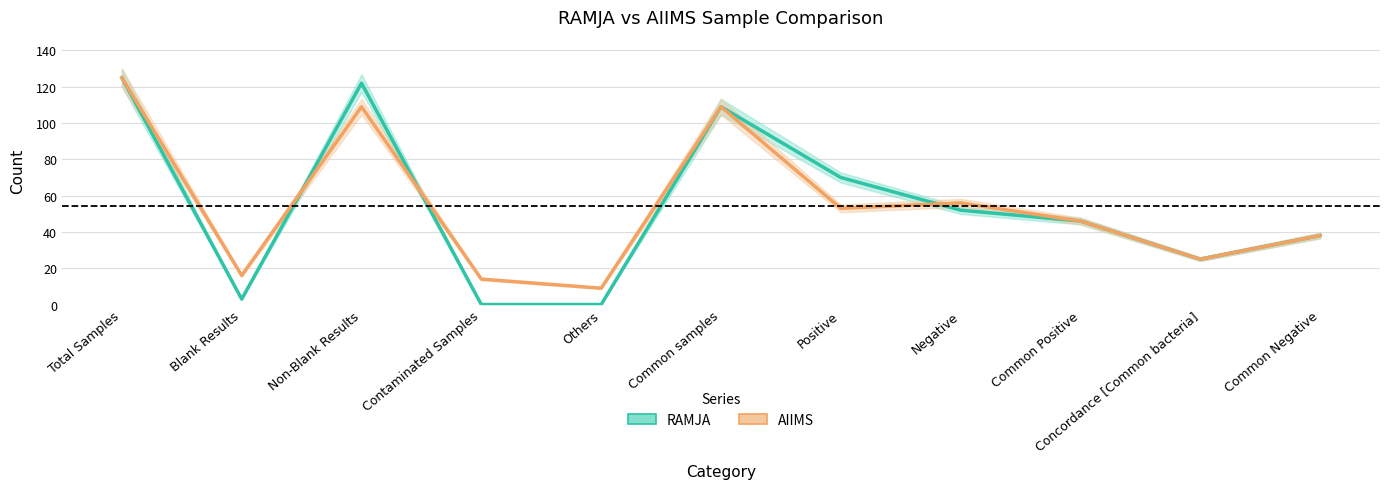

Which series ends up on top after the final intersection of RAMJA and AIIMS?

AIIMS